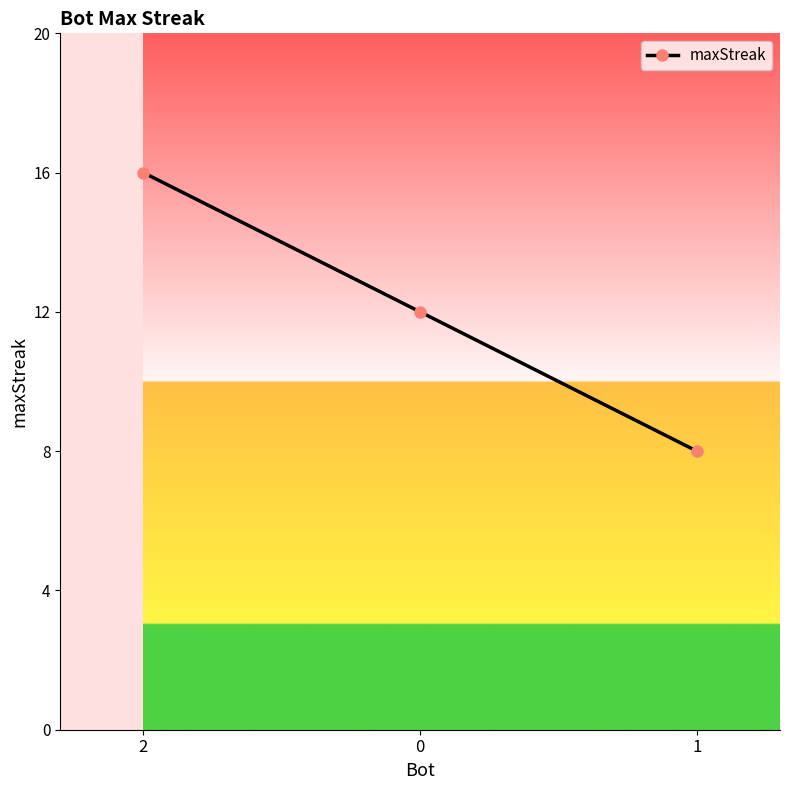

Reading left to right, list all the values displayed in this chart.

2=16	0=12	1=8